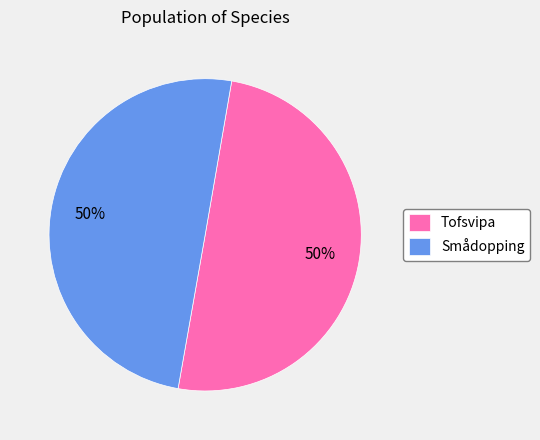

Do Smådopping and Tofsvipa together represent more than half of the pie?

Yes